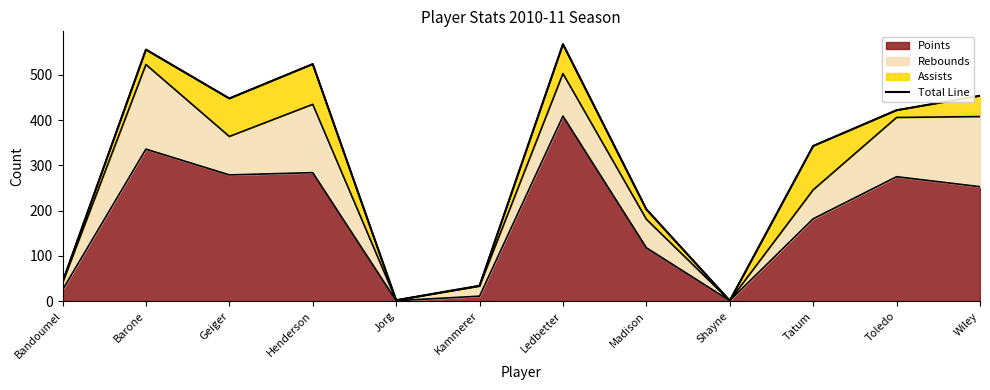

What is the difference between the second highest and minimum values?

555